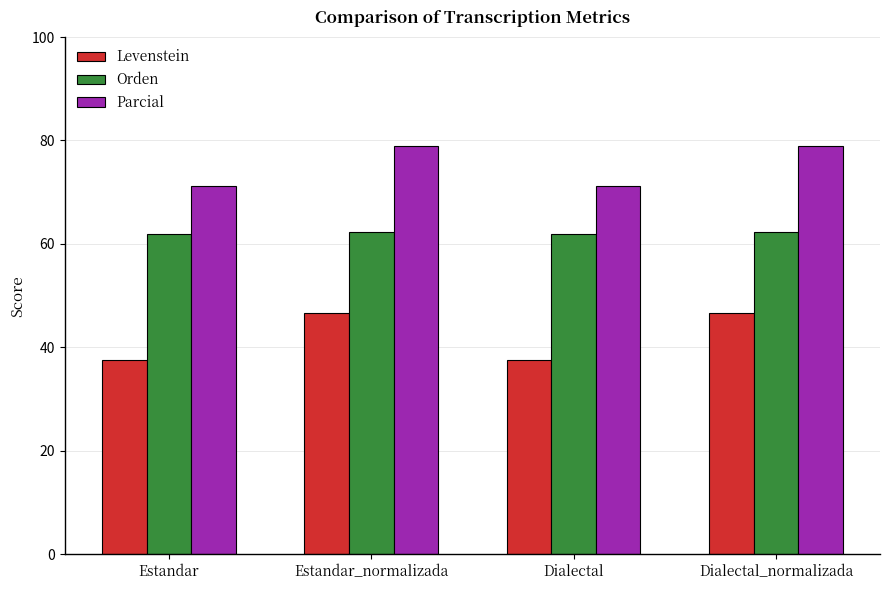

What is the label of the 3rd bar from the left?

Dialectal